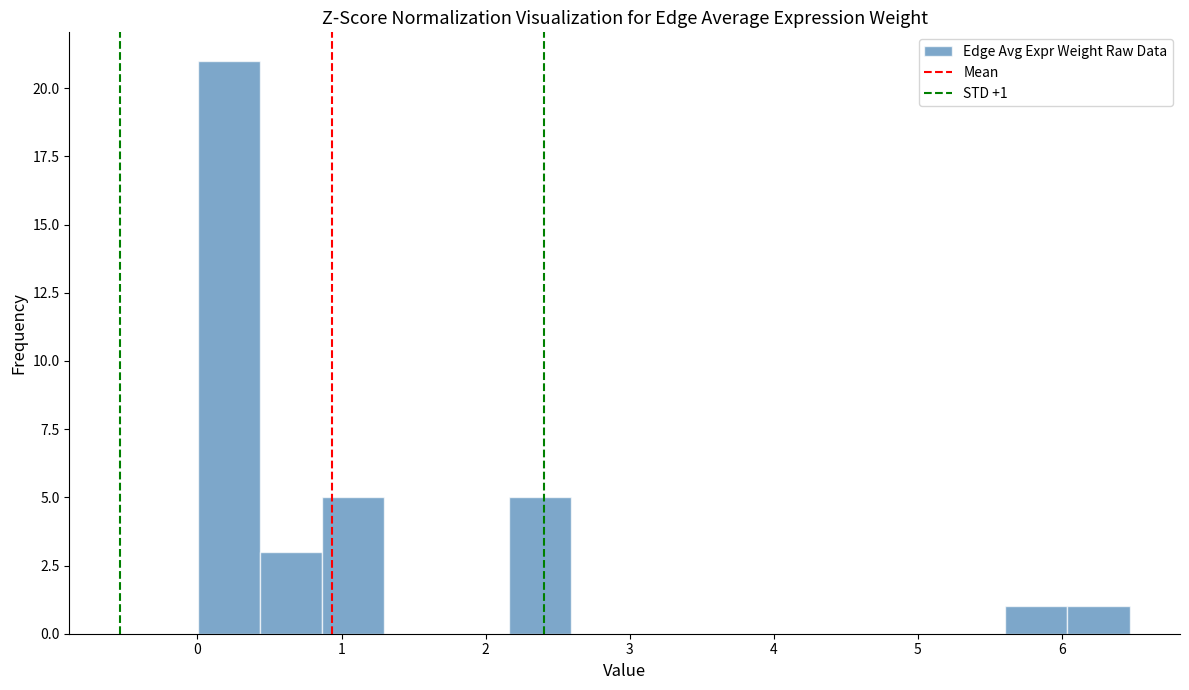

Over which range of the x-axis is the bar tallest?

0.0 to 0.4